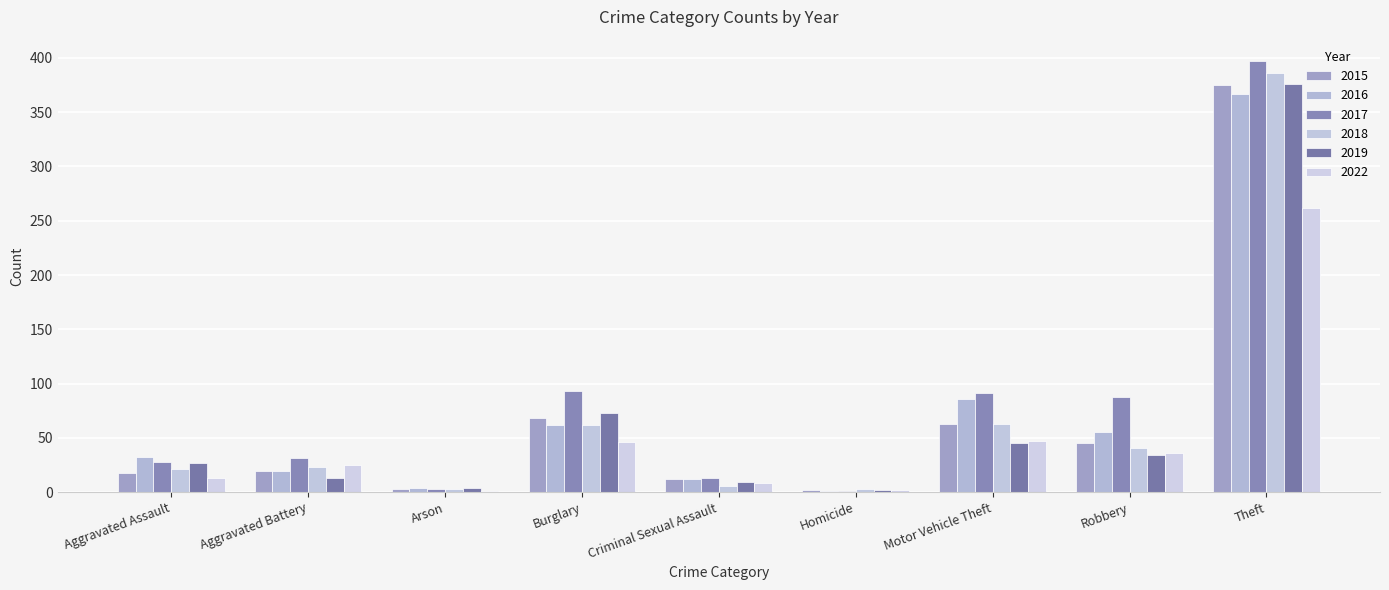

List the labels in order of 2022 value, largest first.

Theft, Motor Vehicle Theft, Burglary, Robbery, Aggravated Battery, Aggravated Assault, Criminal Sexual Assault, Homicide, Arson